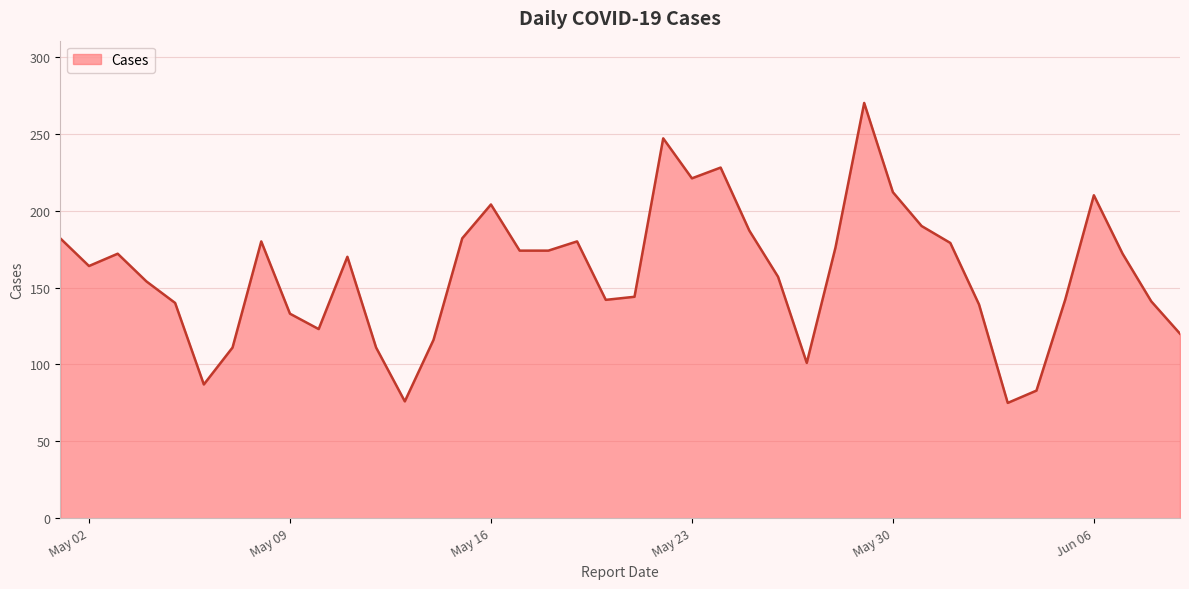

What is the smallest value displayed?

75